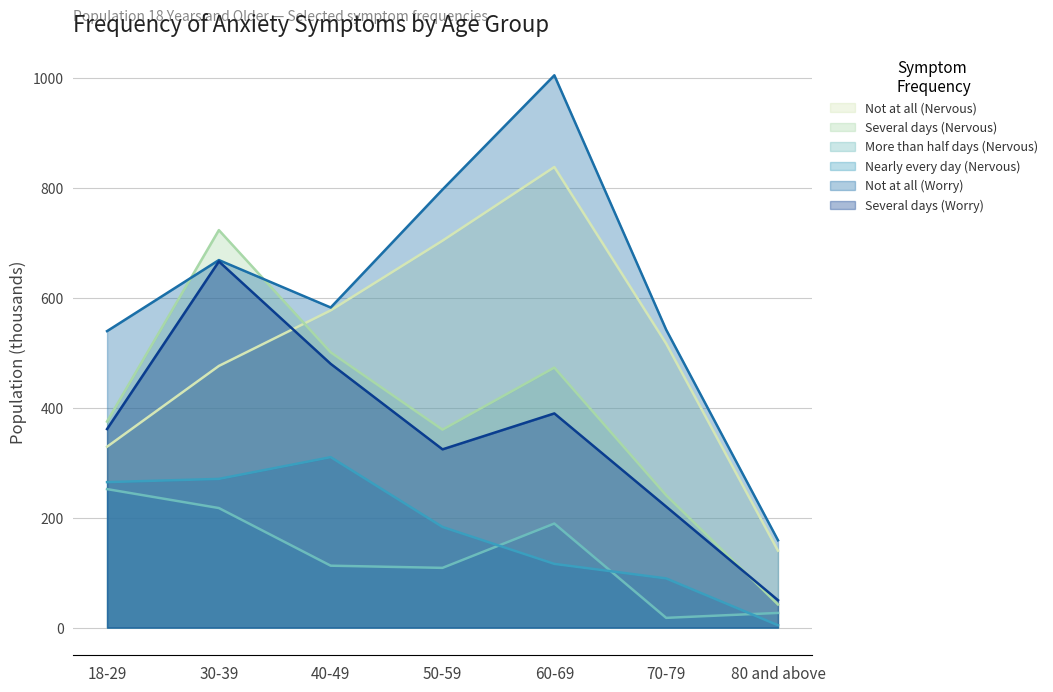

Which series ends up on top after the final intersection of Not at all (Nervous) and Several days (Nervous)?

Not at all (Nervous)